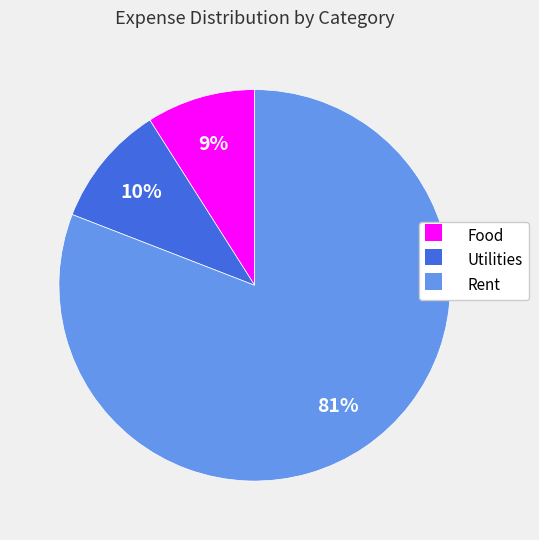

Is the sum of Utilities and Food greater than half?

No